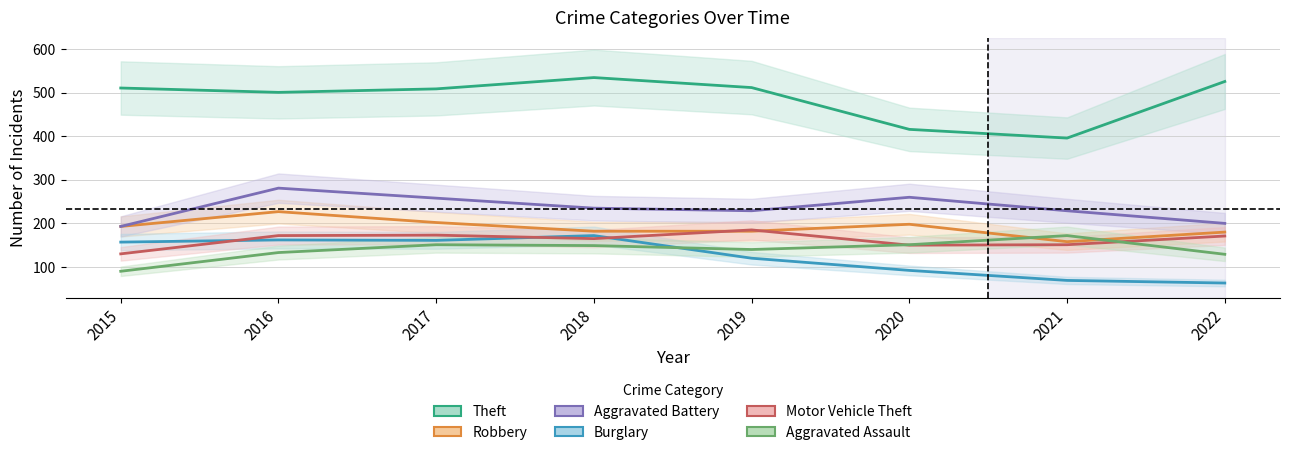

The Burglary series shows 93 at 2021. True or false?

False